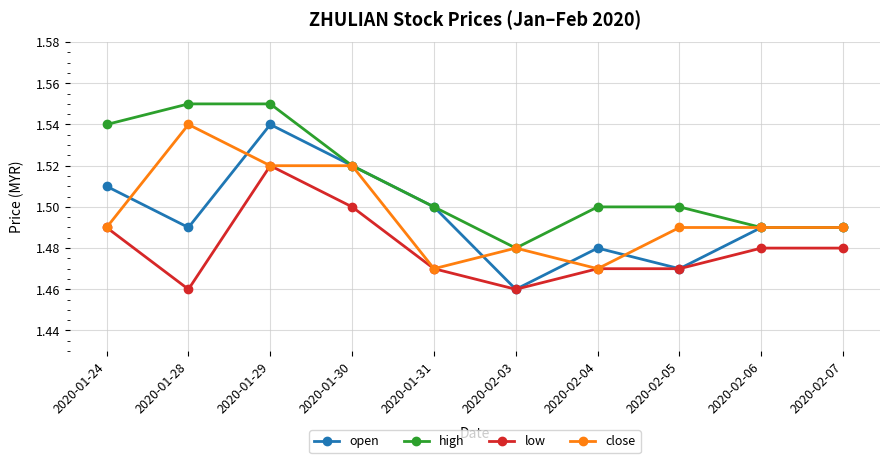

True or false: low and high cross at least once.

False